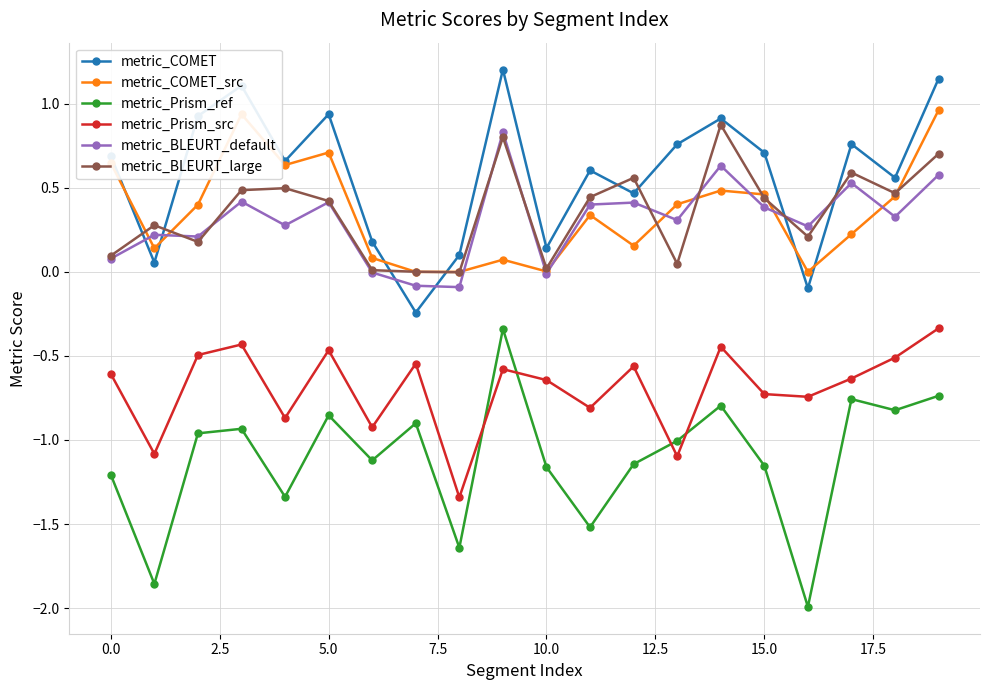

What is the maximum value shown in the chart?

1.2